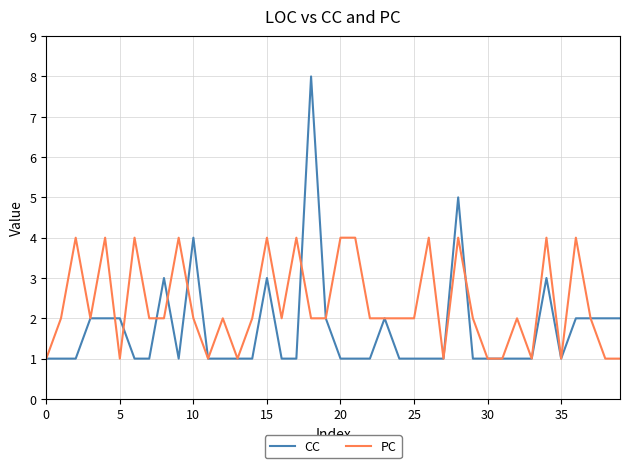

What is the maximum value shown in the chart?

8